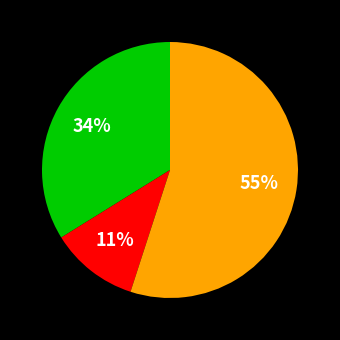

To the nearest percent, what is the average slice percentage?

33%